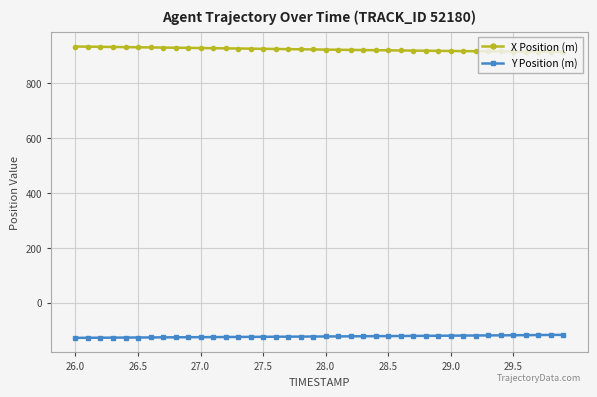

Rank the series by their average value, from lowest to highest.

Y Position (m), X Position (m)